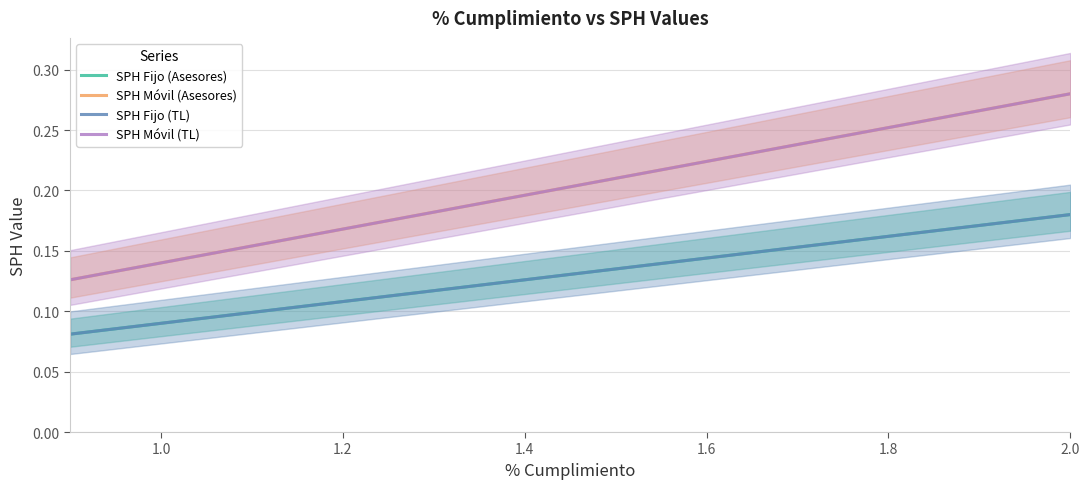

What is the label of the 3rd point from the left?

1.0